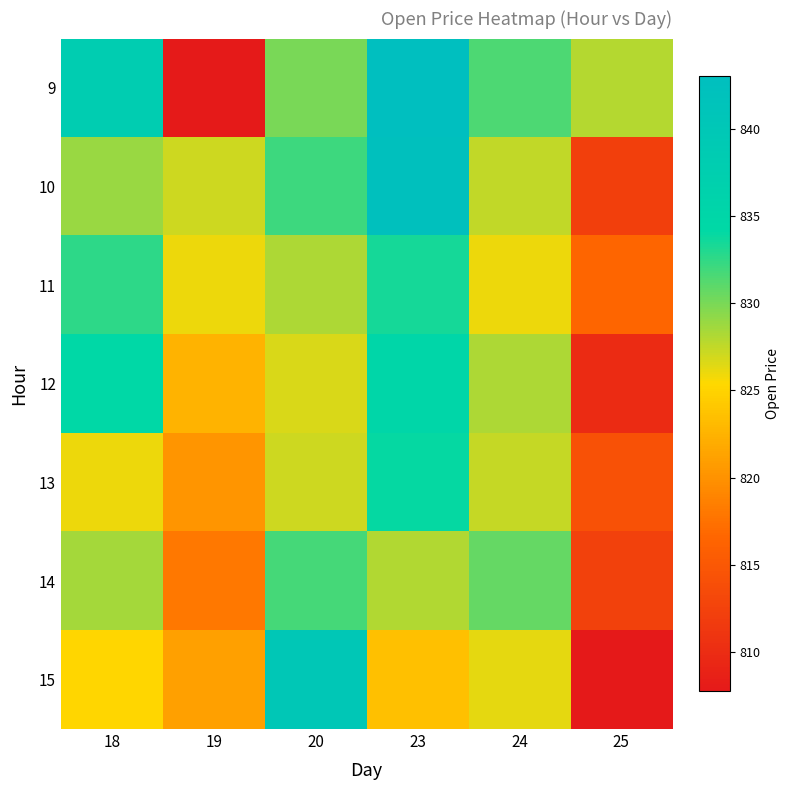

Which series has the widest spread of values?

9